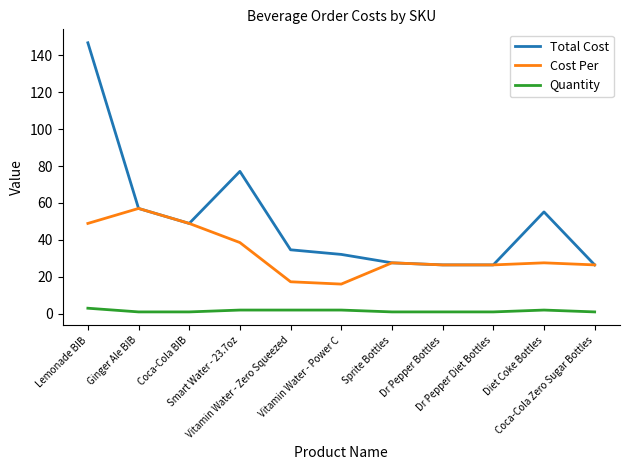

The Cost Per series shows 23.7 at Vitamin Water - Zero Squeezed. True or false?

False